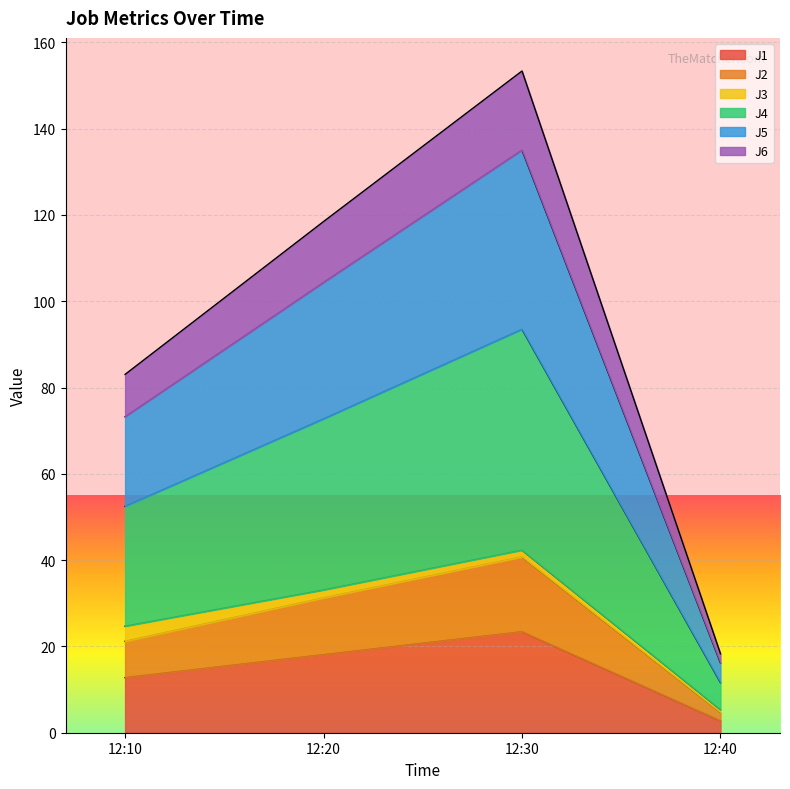

What is the sum of the J1 values at 12:10 and 12:40?

15.5